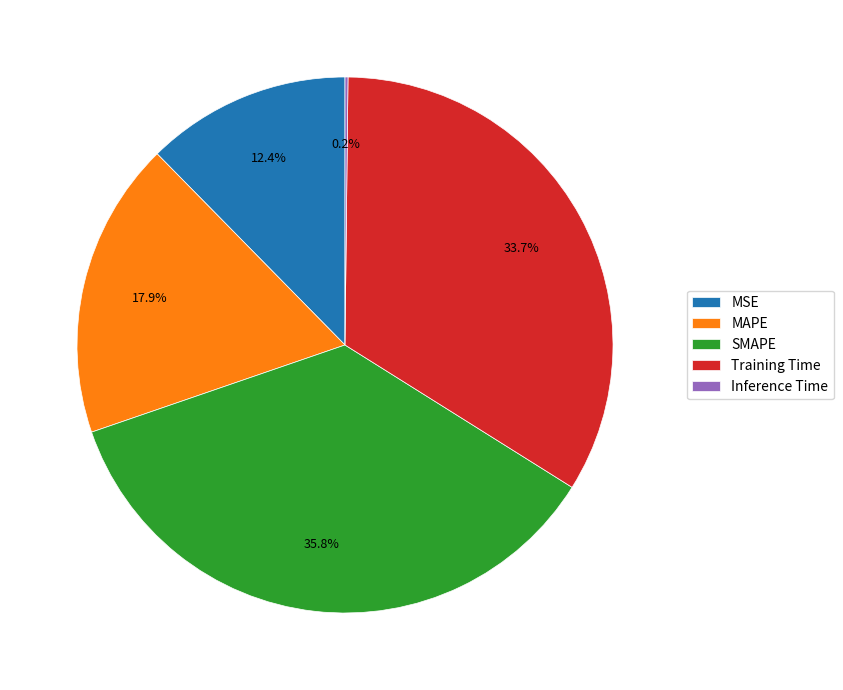

What percentage is NOT represented by MSE?

87.6%